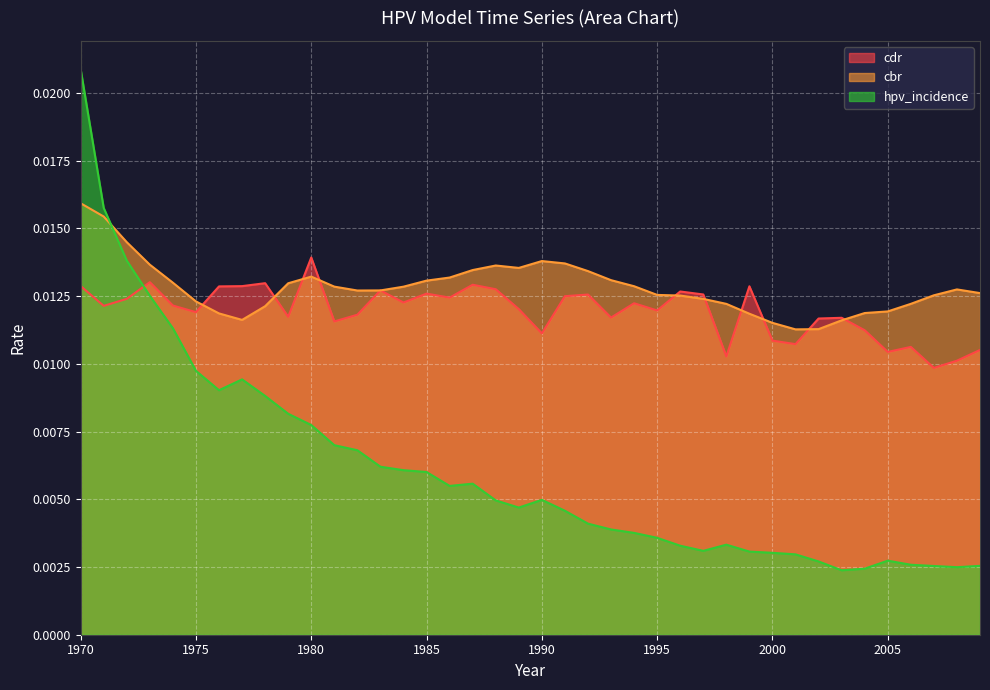

Between which two adjacent categories do cdr and cbr first intersect?

1975 and 1976